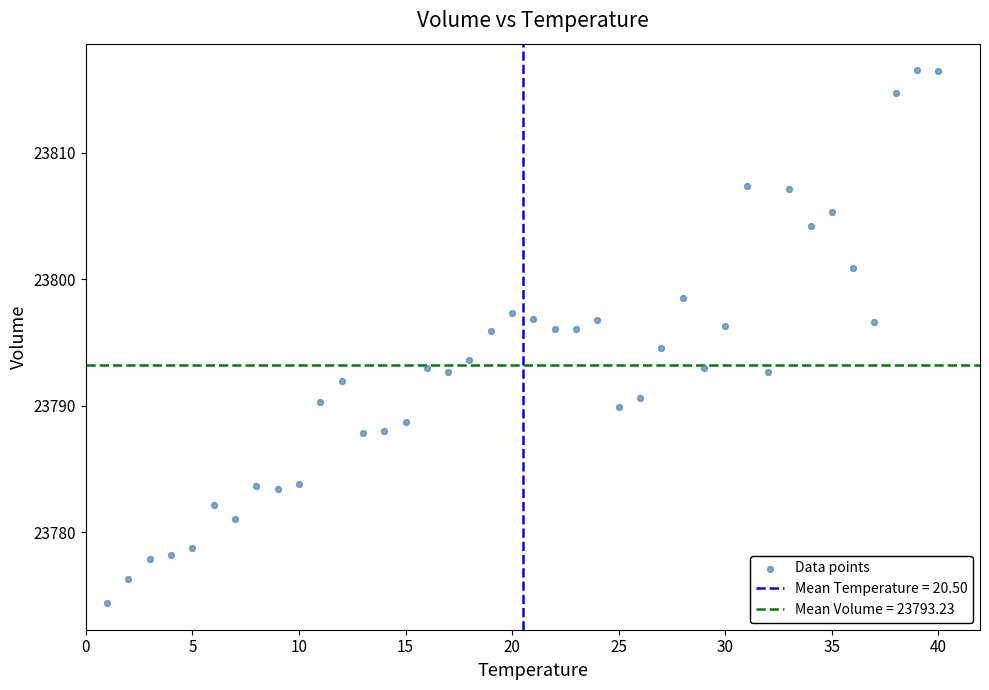

What is the range of X values (max minus min)?

39.0